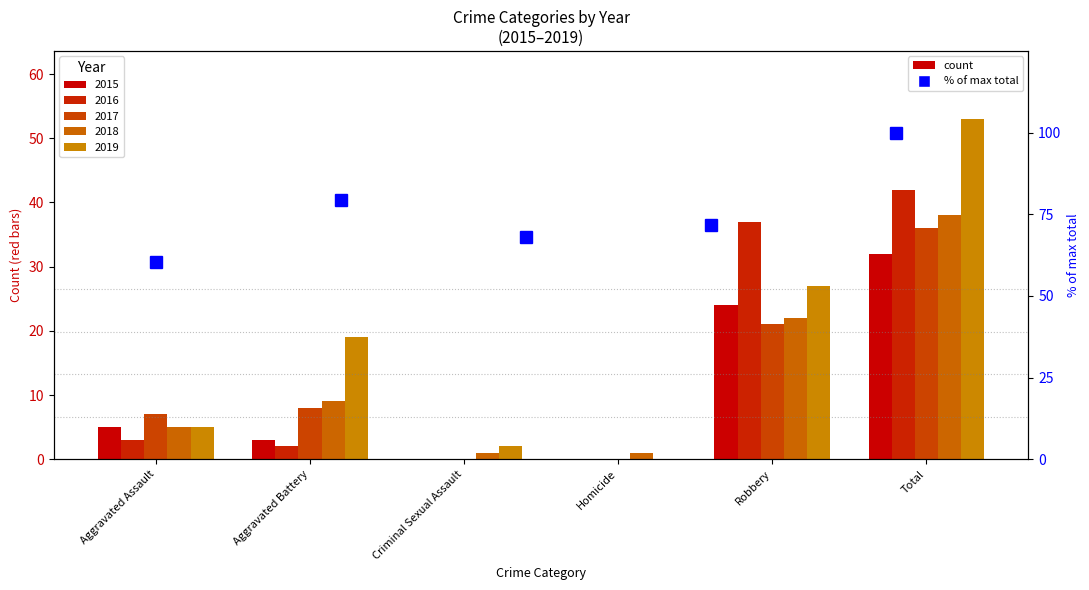

Reading left to right, transcribe all the data shown in this chart.

2015: Aggravated Assault=5	Aggravated Battery=3	Criminal Sexual Assault=0	Homicide=0	Robbery=24	Total=32
2016: Aggravated Assault=3	Aggravated Battery=2	Criminal Sexual Assault=0	Homicide=0	Robbery=37	Total=42
2017: Aggravated Assault=7	Aggravated Battery=8	Criminal Sexual Assault=0	Homicide=0	Robbery=21	Total=36
2018: Aggravated Assault=5	Aggravated Battery=9	Criminal Sexual Assault=1	Homicide=1	Robbery=22	Total=38
2019: Aggravated Assault=5	Aggravated Battery=19	Criminal Sexual Assault=2	Homicide=0	Robbery=27	Total=53